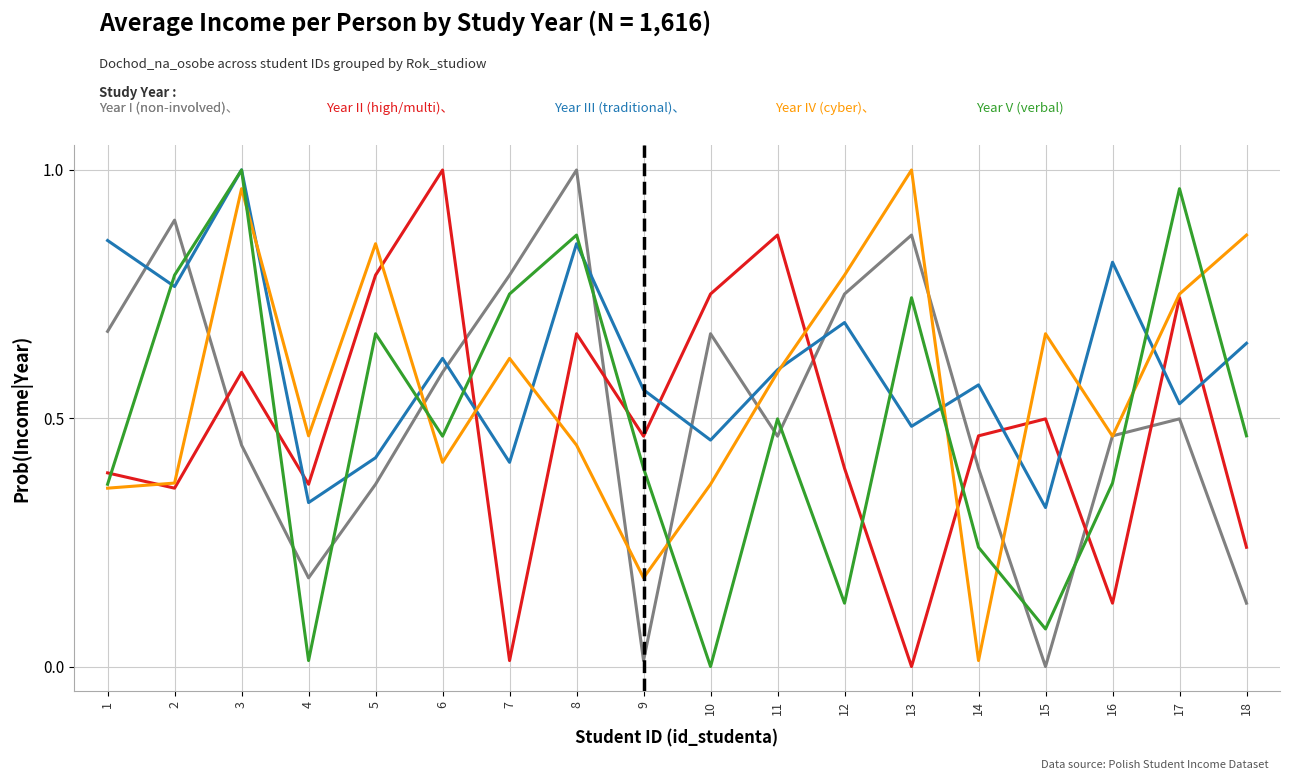

What is the total value across all series at 8?

3.8